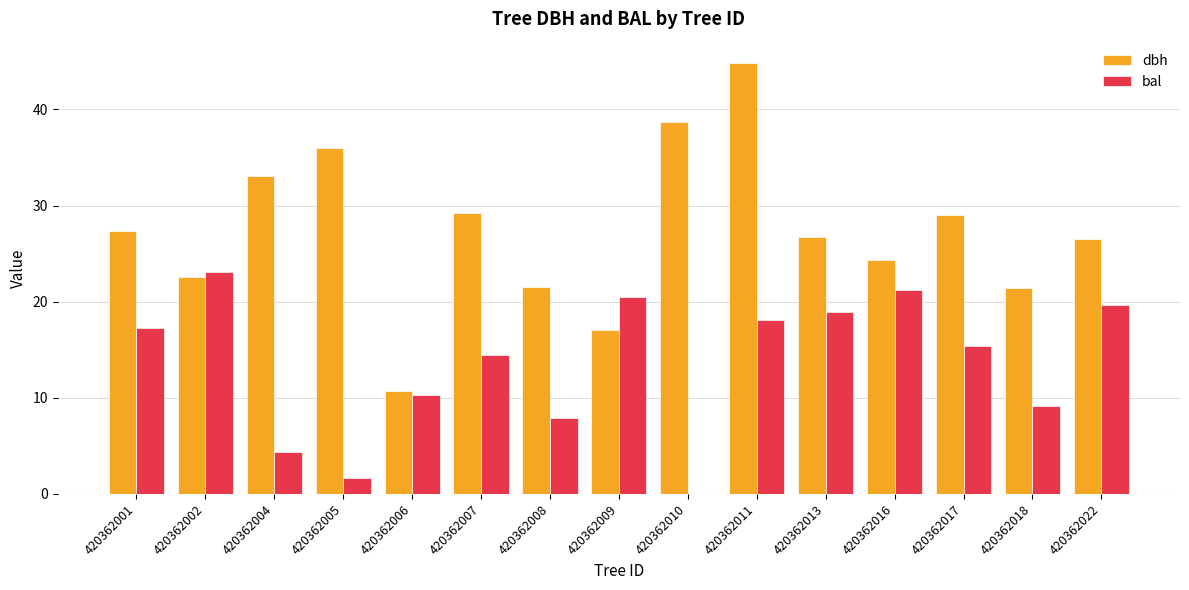

Is the value of bal at 420362017 greater than the value of dbh at 420362008?

No